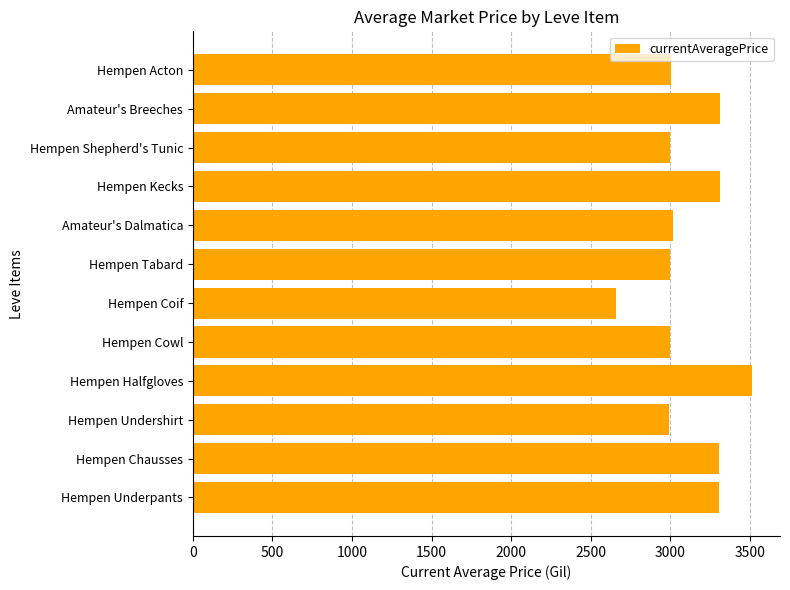

What is the greatest value displayed?

3515